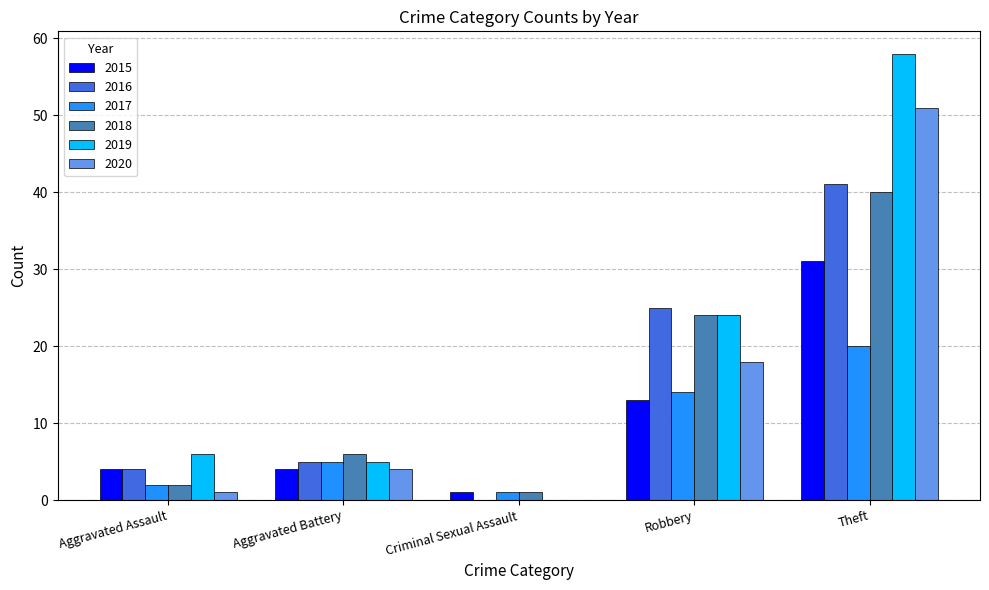

Is the value of 2015 at Aggravated Battery greater than the value of 2019 at Theft?

No